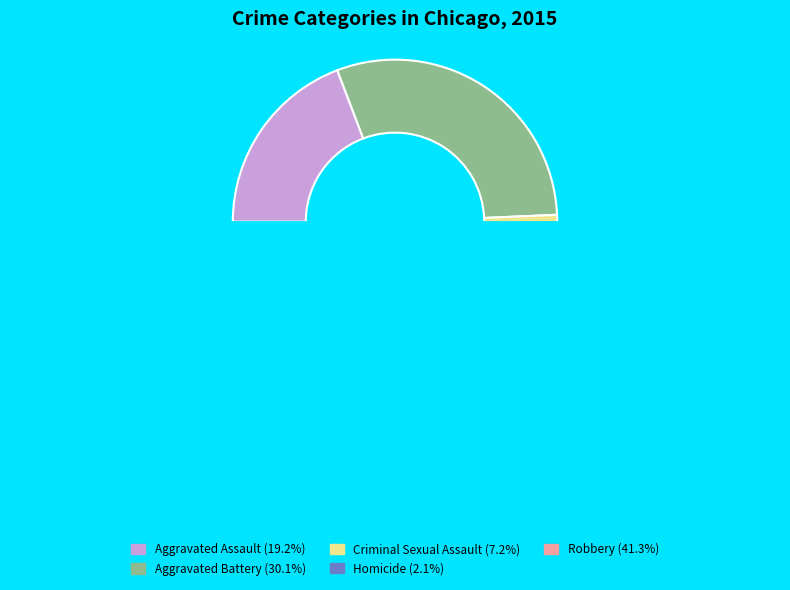

Combined, what portion of the pie is Homicide and Aggravated Battery?

32.2%